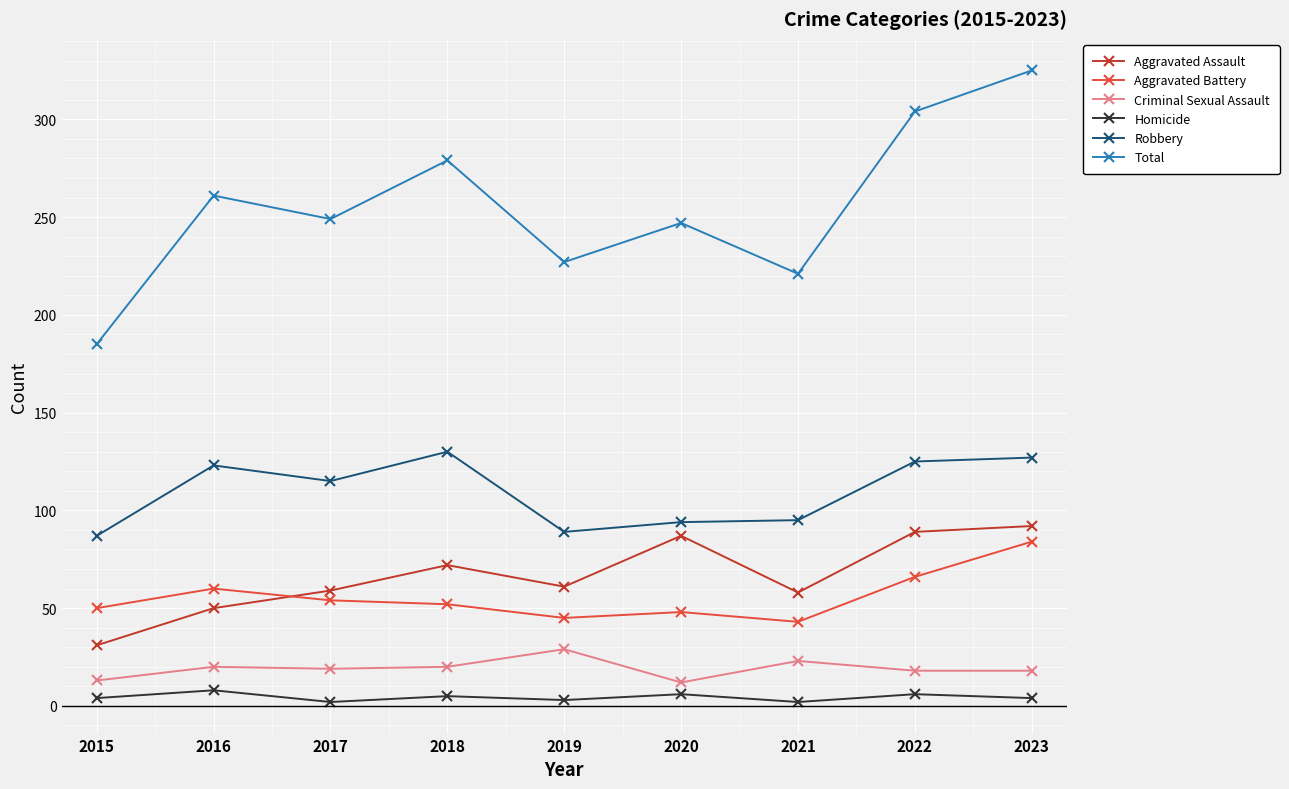

True or false: Total has a value of 221 at 2021.

True